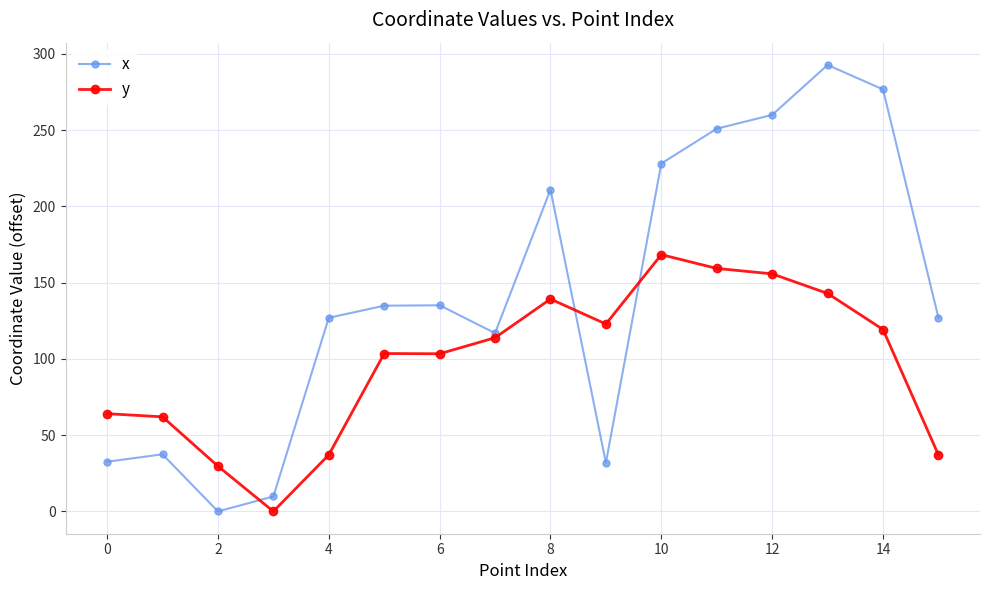

Rank the series by their average value, from lowest to highest.

y, x